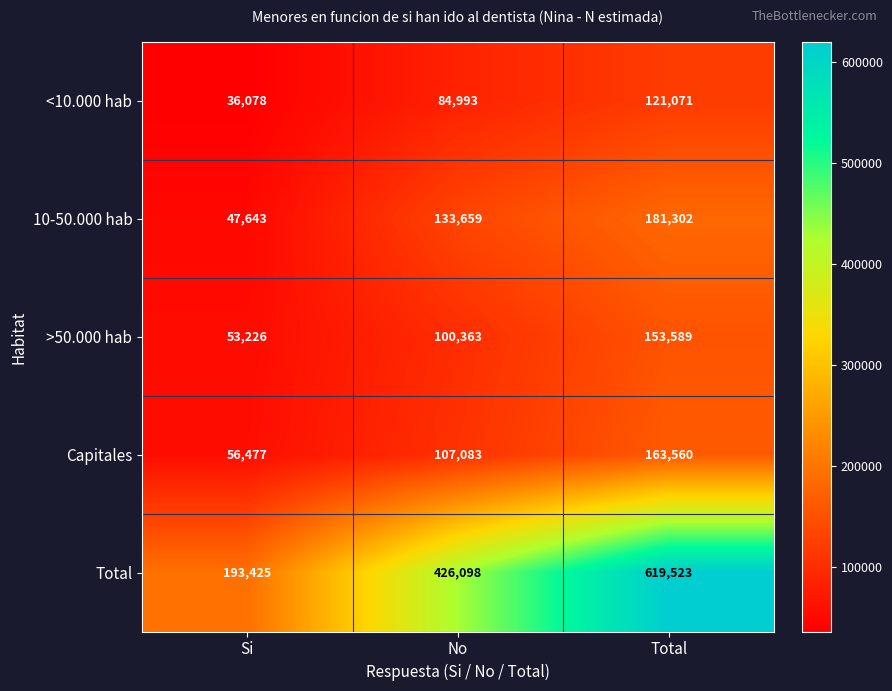

Is it true that Total equals 426098 at No?

True